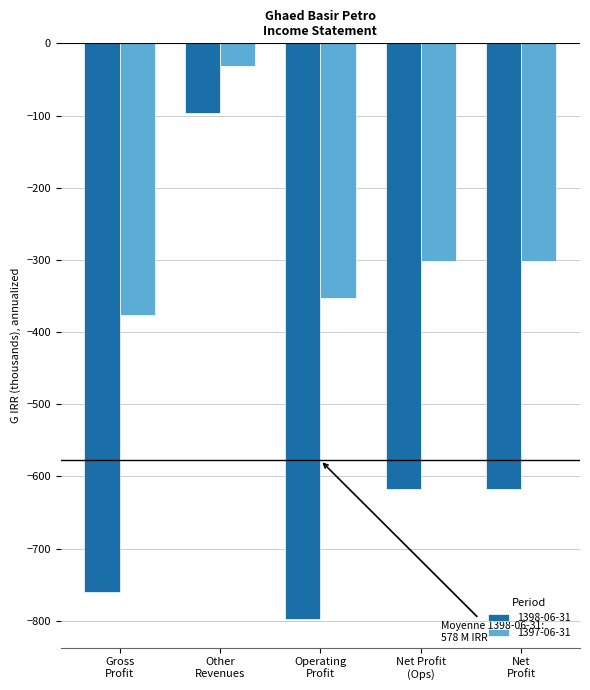

List the series in order of their overall mean, highest first.

1397-06-31, 1398-06-31